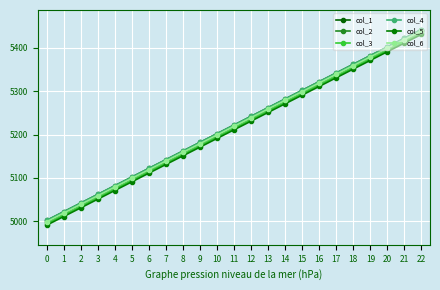

Is this an area chart (filled region under the line)?

No